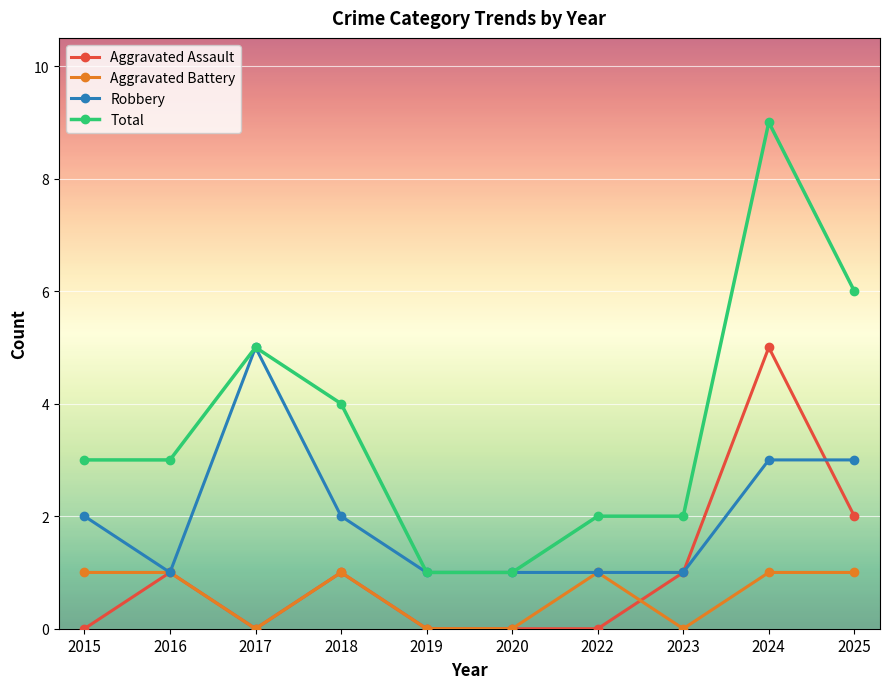

Which series has the largest total across all categories?

Total